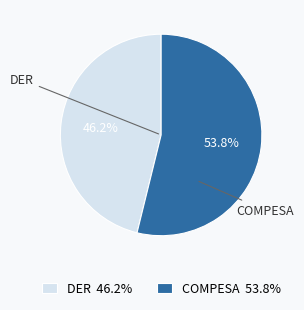

Is there any slice that represents more than half of the pie?

Yes